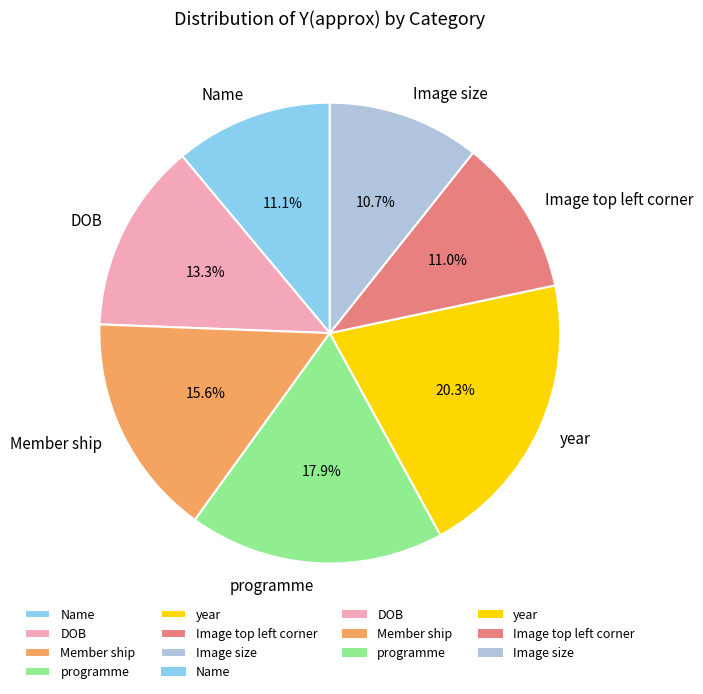

To the nearest percent, what percentage of the pie is programme?

18%